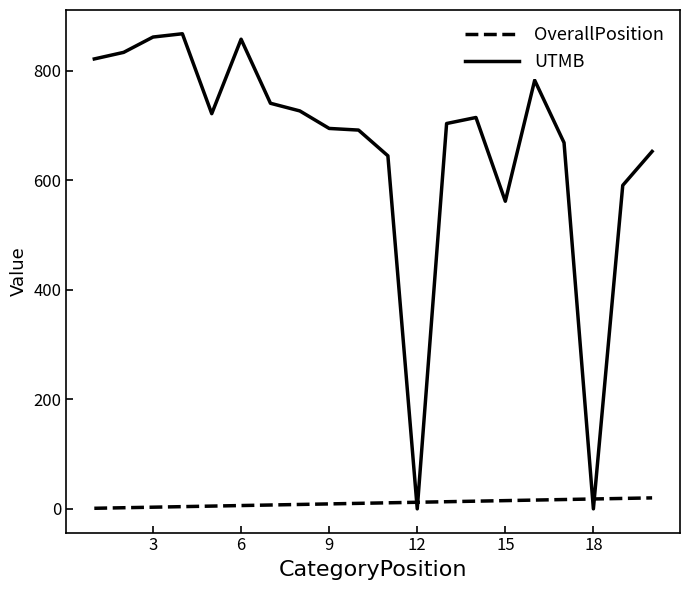

At how many categories does at least one series exceed 358?

18